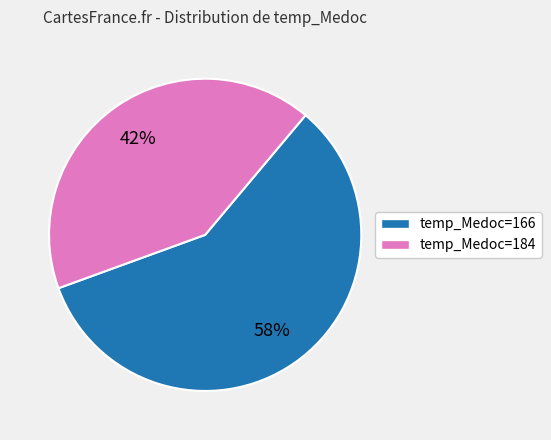

To the nearest percent, what is the average slice percentage?

50%